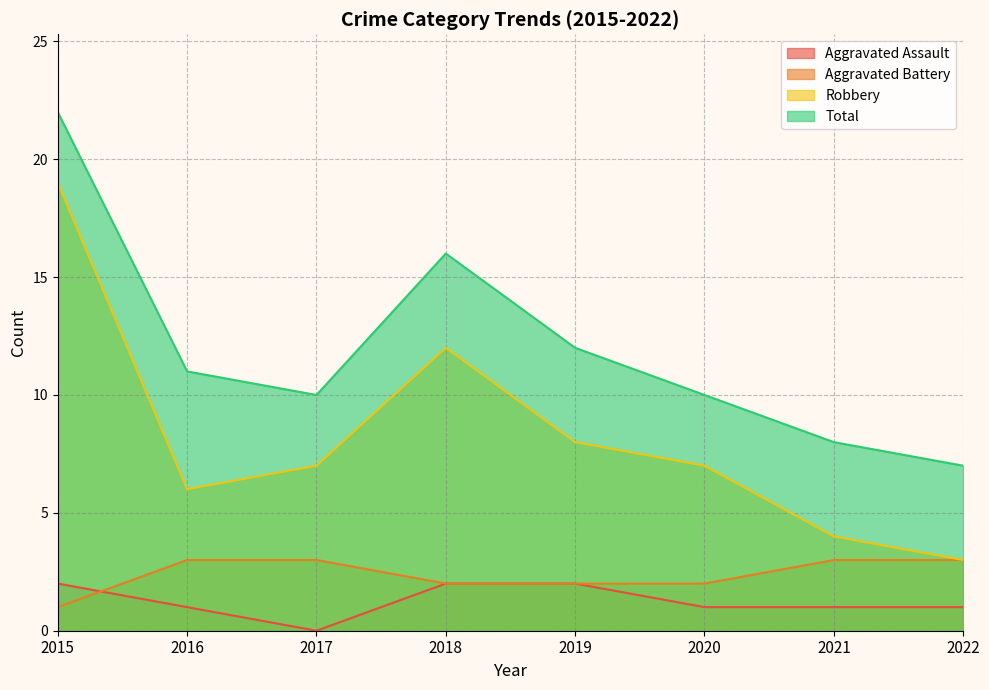

What are all the series names shown in the legend?

Aggravated Assault, Aggravated Battery, Robbery, Total